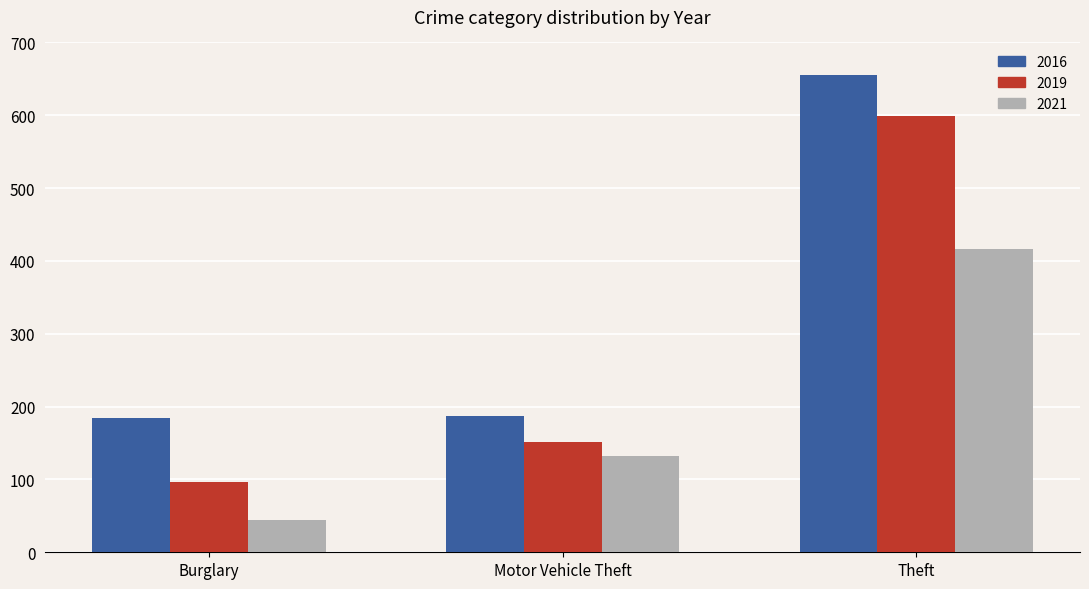

At which category does the chart reach its peak across all series?

Theft